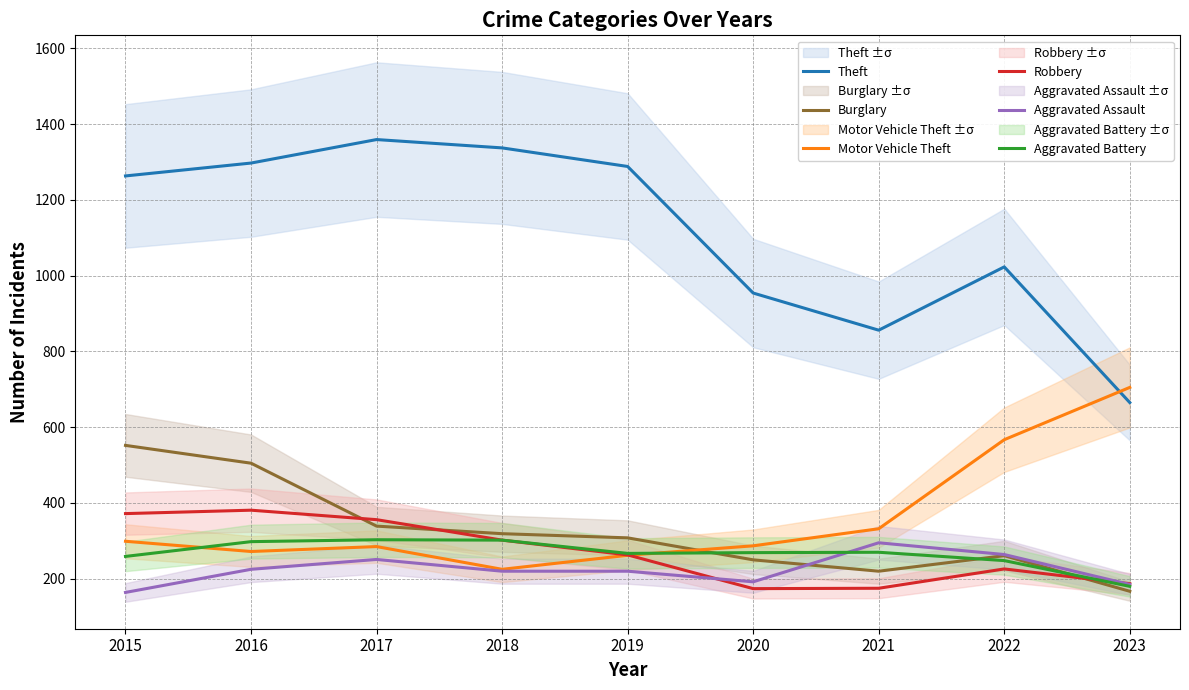

In Aggravated Assault, how many points are higher than both neighbors (excluding endpoints)?

2